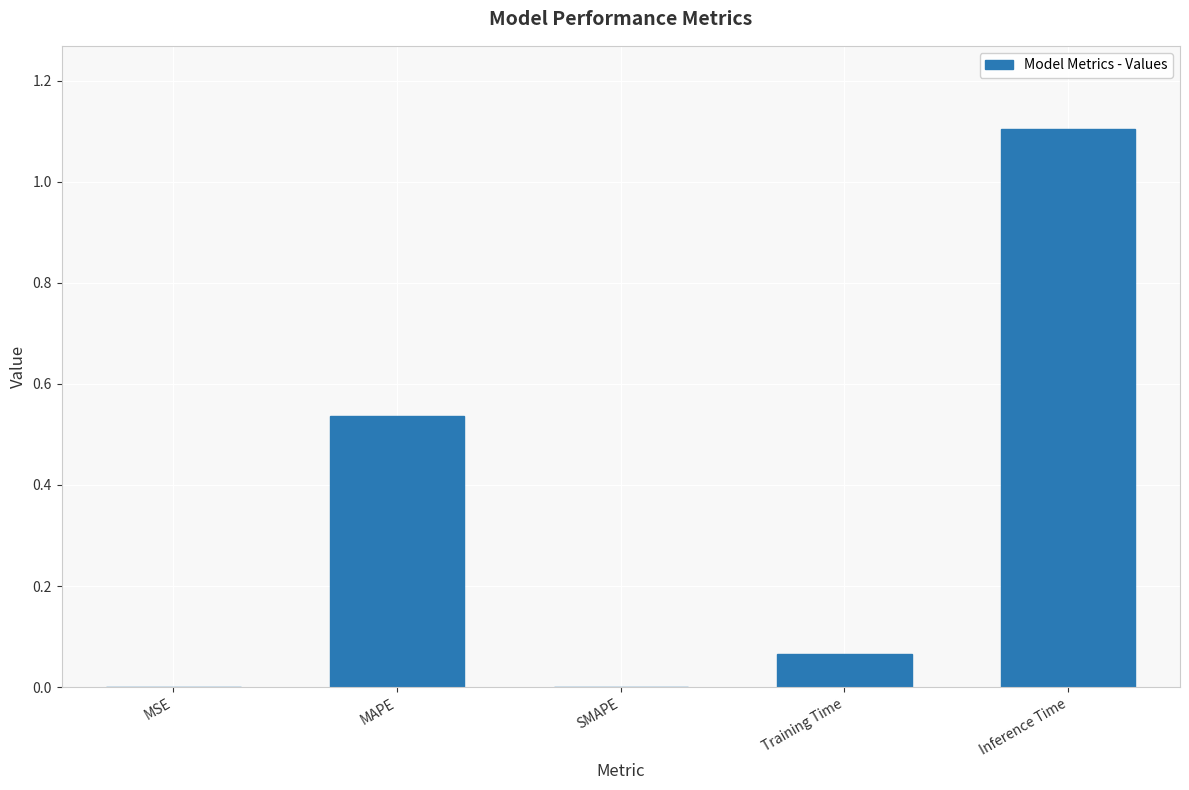

What is the sum of all values?

1.7